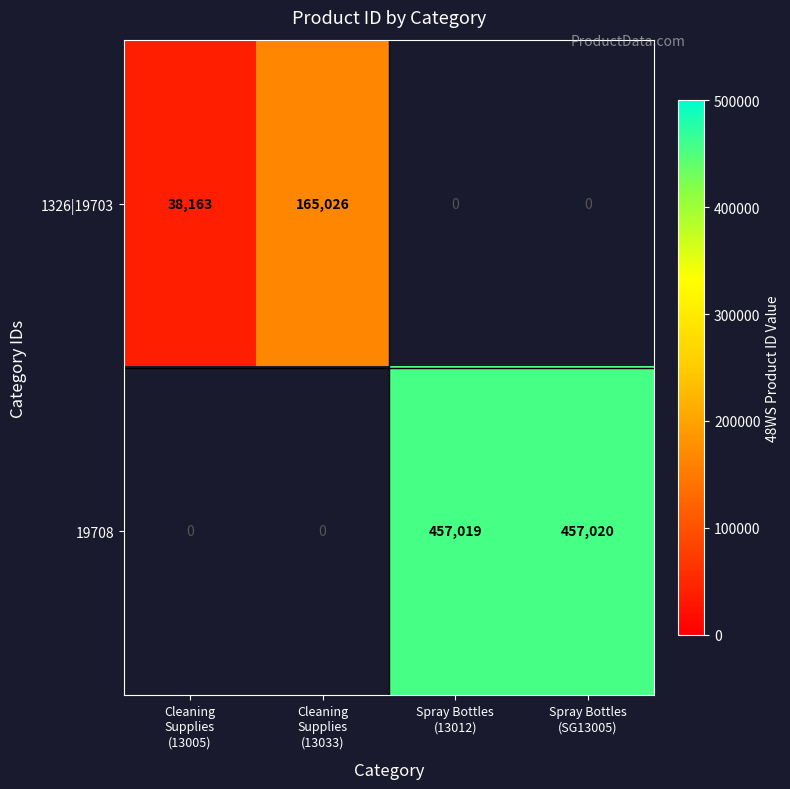

How many 1326|19703 values are between 0 and 165026?

4